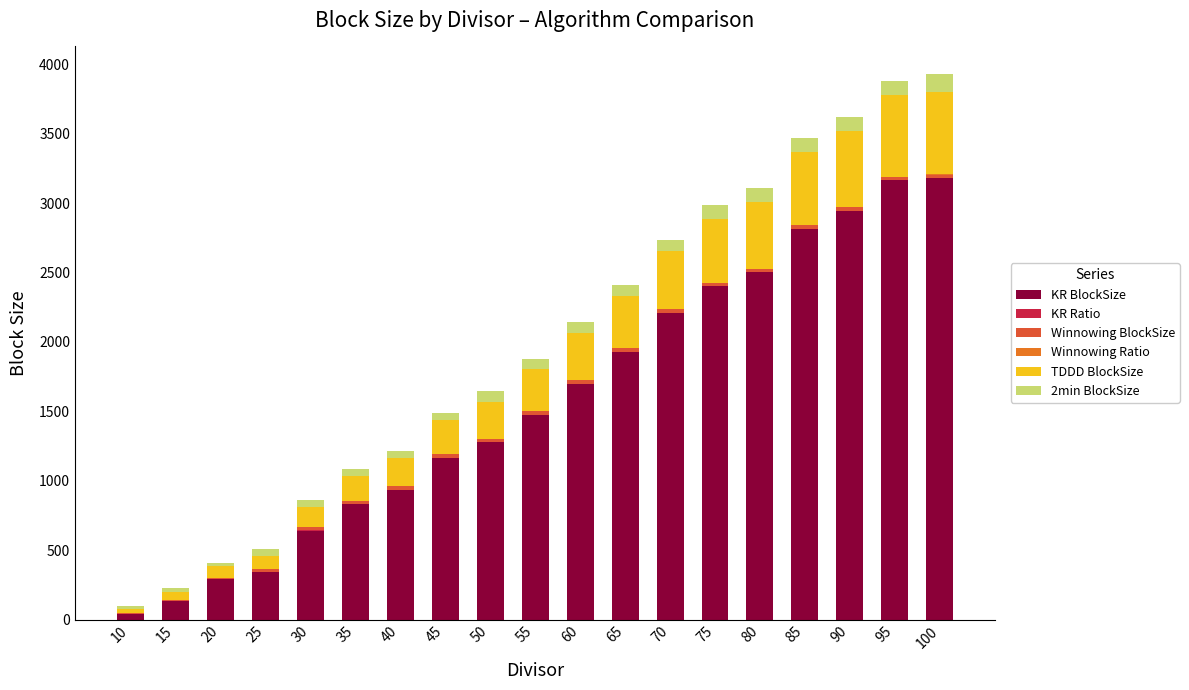

How many categories are shown in the chart?

19